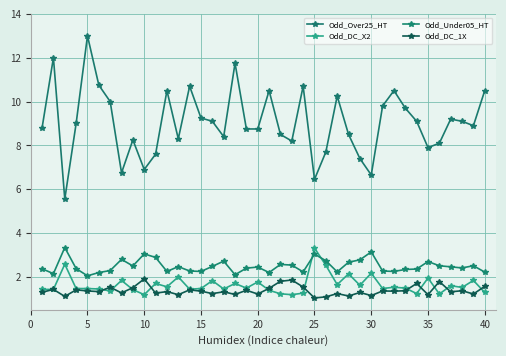

What is the highest value of the Odd_DC_X2 series?

3.3